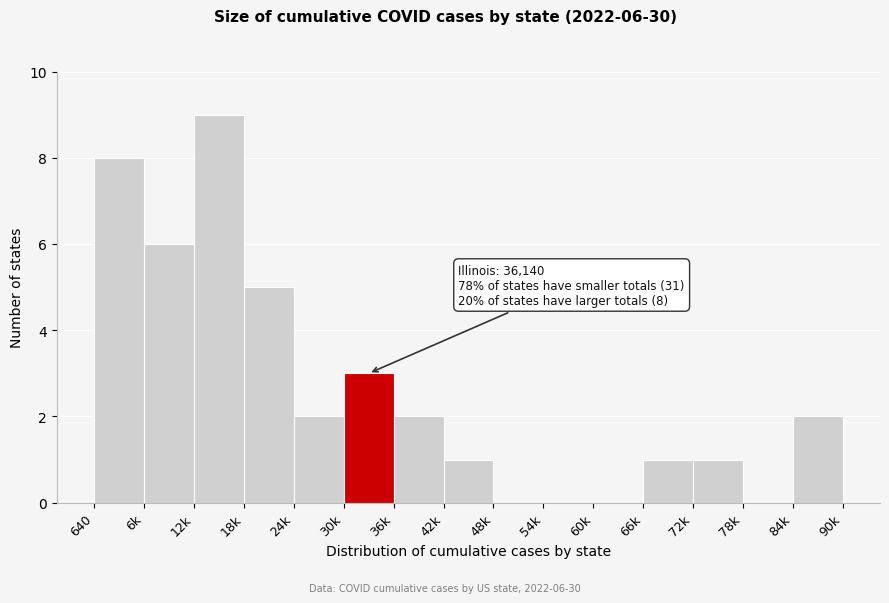

Reading left to right, transcribe all the data shown in this chart.

640=8	6k=6	12k=9	18k=5	24k=2	30k=3	36k=2	42k=1	48k=0	54k=0	60k=0	66k=1	72k=1	78k=0	84k=2